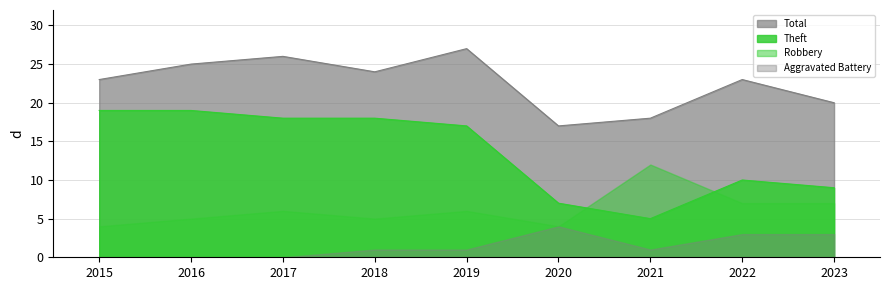

Which has a higher value, 2017 or 2016?

2017